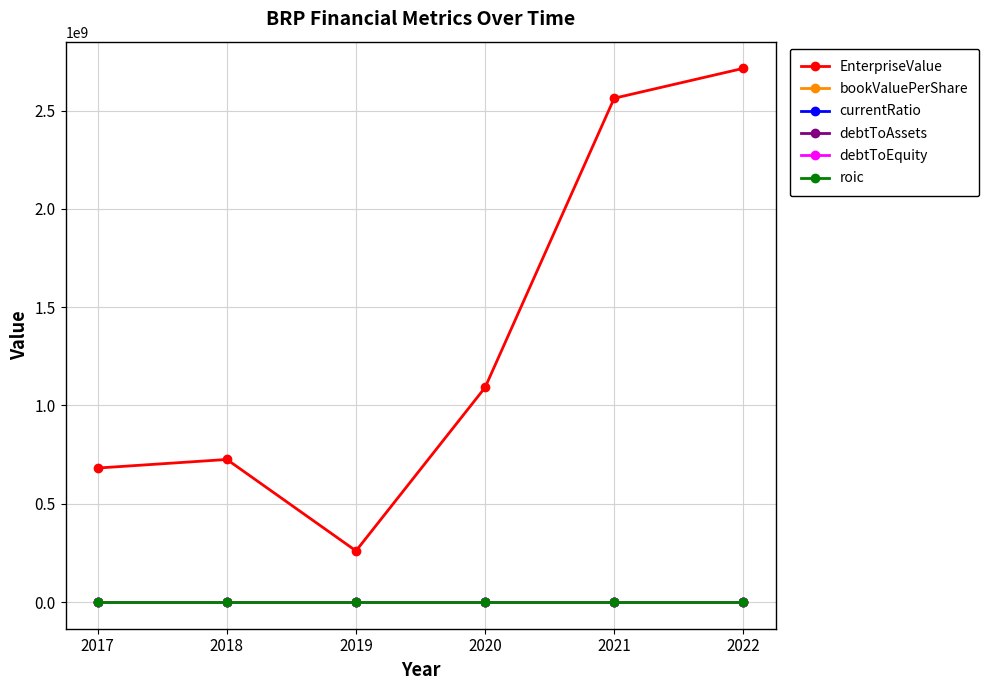

What is the average value of the bookValuePerShare series?

6.4